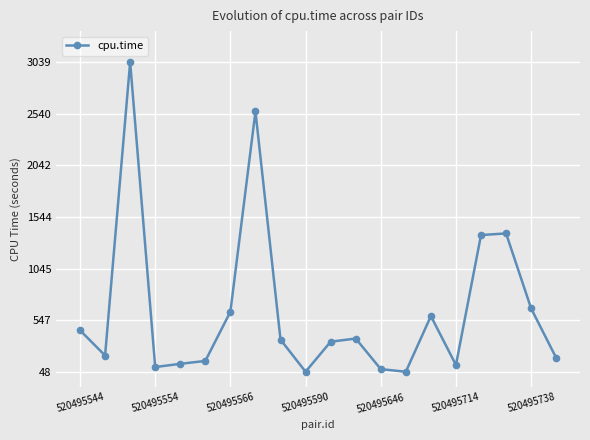

What is the value of the 5th point from the left?

125.0